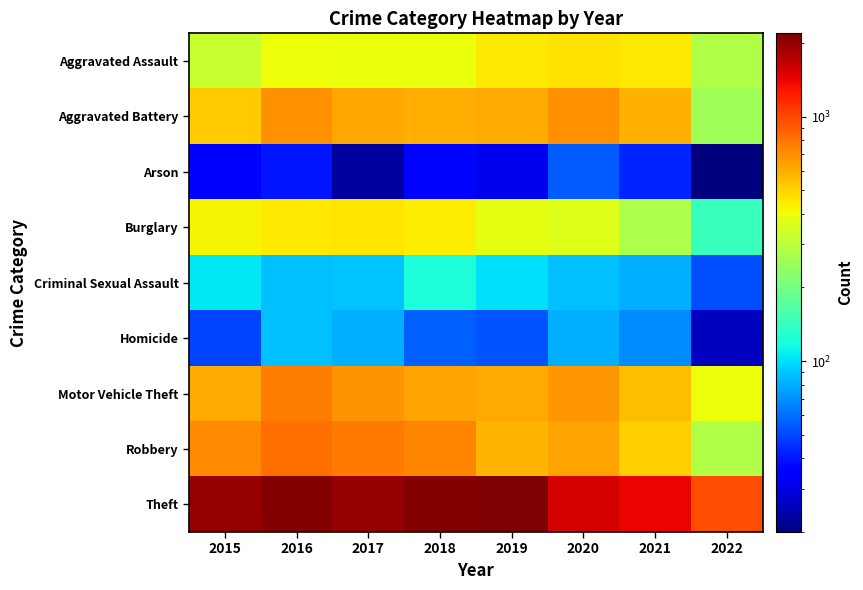

Which has a higher value, 2020 or 2017?

2020